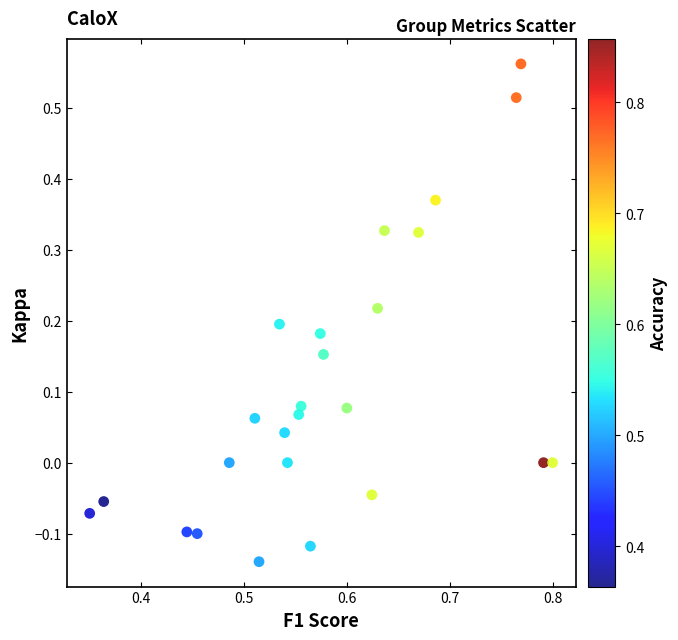

What is the range of Y values (max minus min)?

0.7